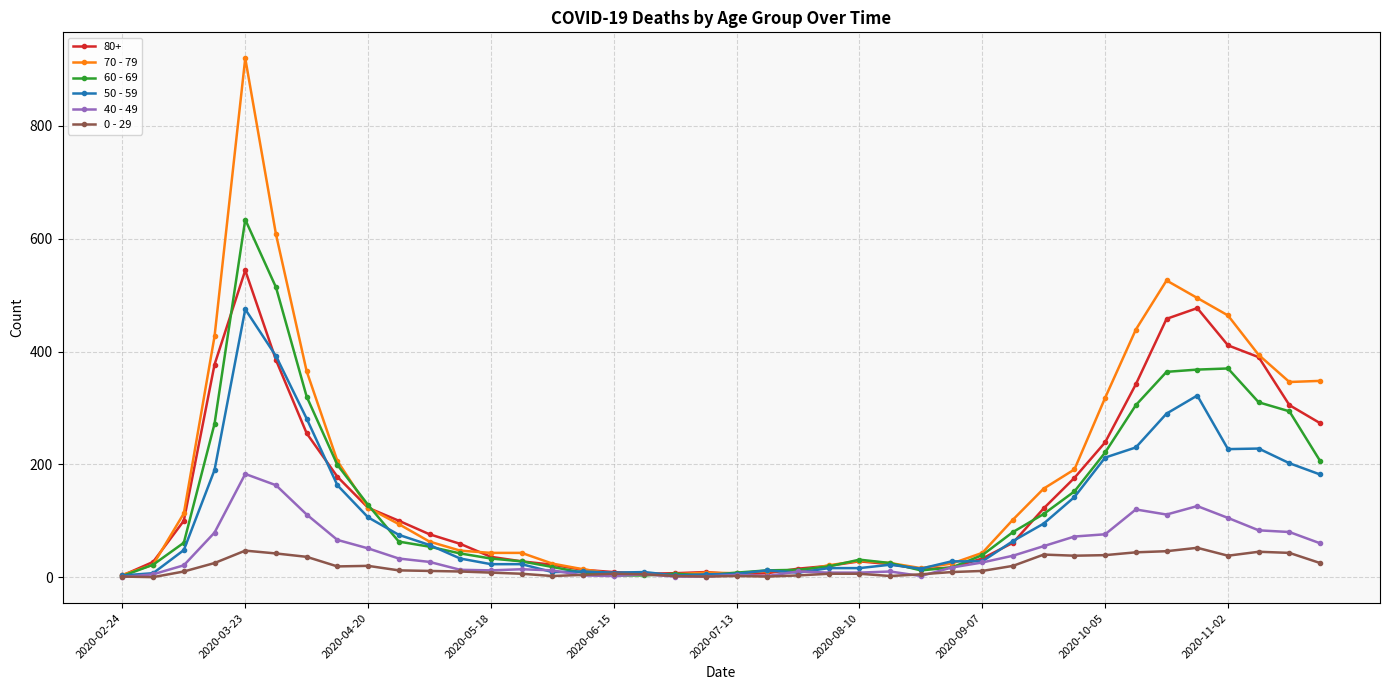

True or false: 60 - 69 has more than 1 interior local peaks.

True